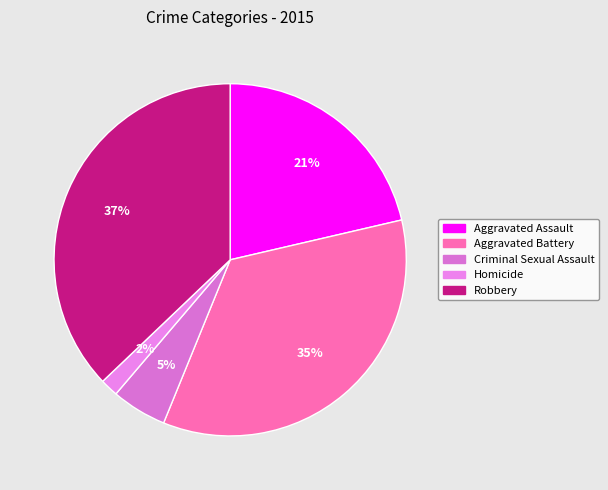

What is the smallest slice in the pie chart?

Homicide